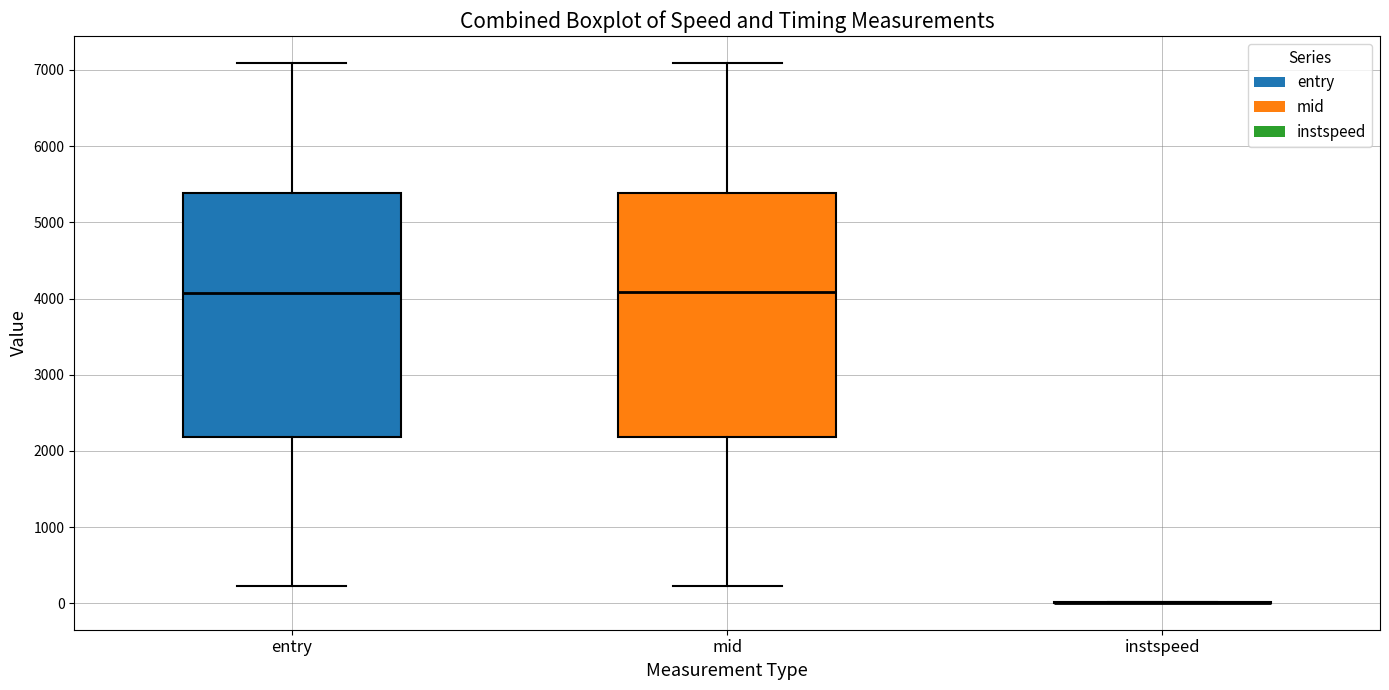

Reading left to right, transcribe this box plot: for each box, give where its median line is, the range the box spans, and where its two whiskers end, as read against the y-axis. The values are not printed on the chart, so give them approximately, as read against the axis.

entry: median 4100, box 2200 to 5400, whiskers 200 to 7100
mid: median 4100, box 2200 to 5400, whiskers 200 to 7100
instspeed: box collapsed to a line at 0, whiskers 0 to 0